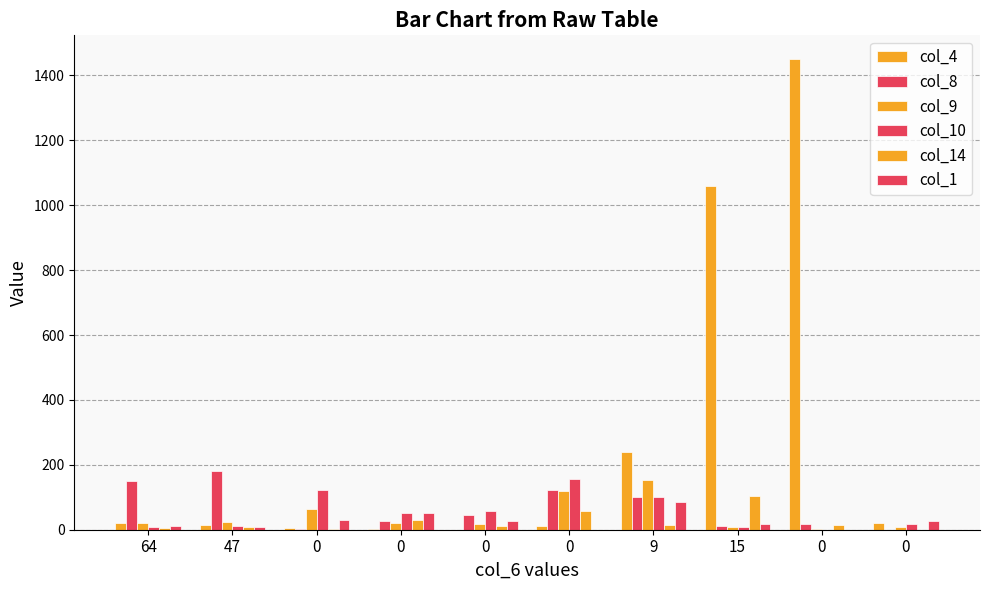

How many categories are shown in the chart?

10